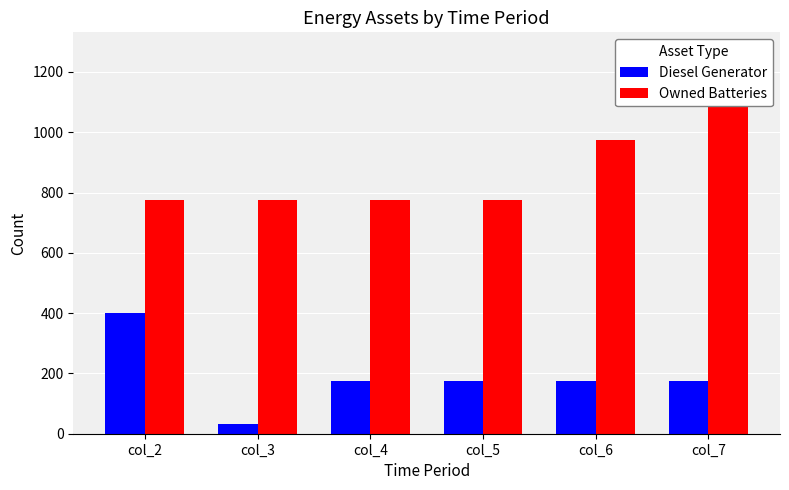

How many data points in Diesel Generator are less than 174?

1